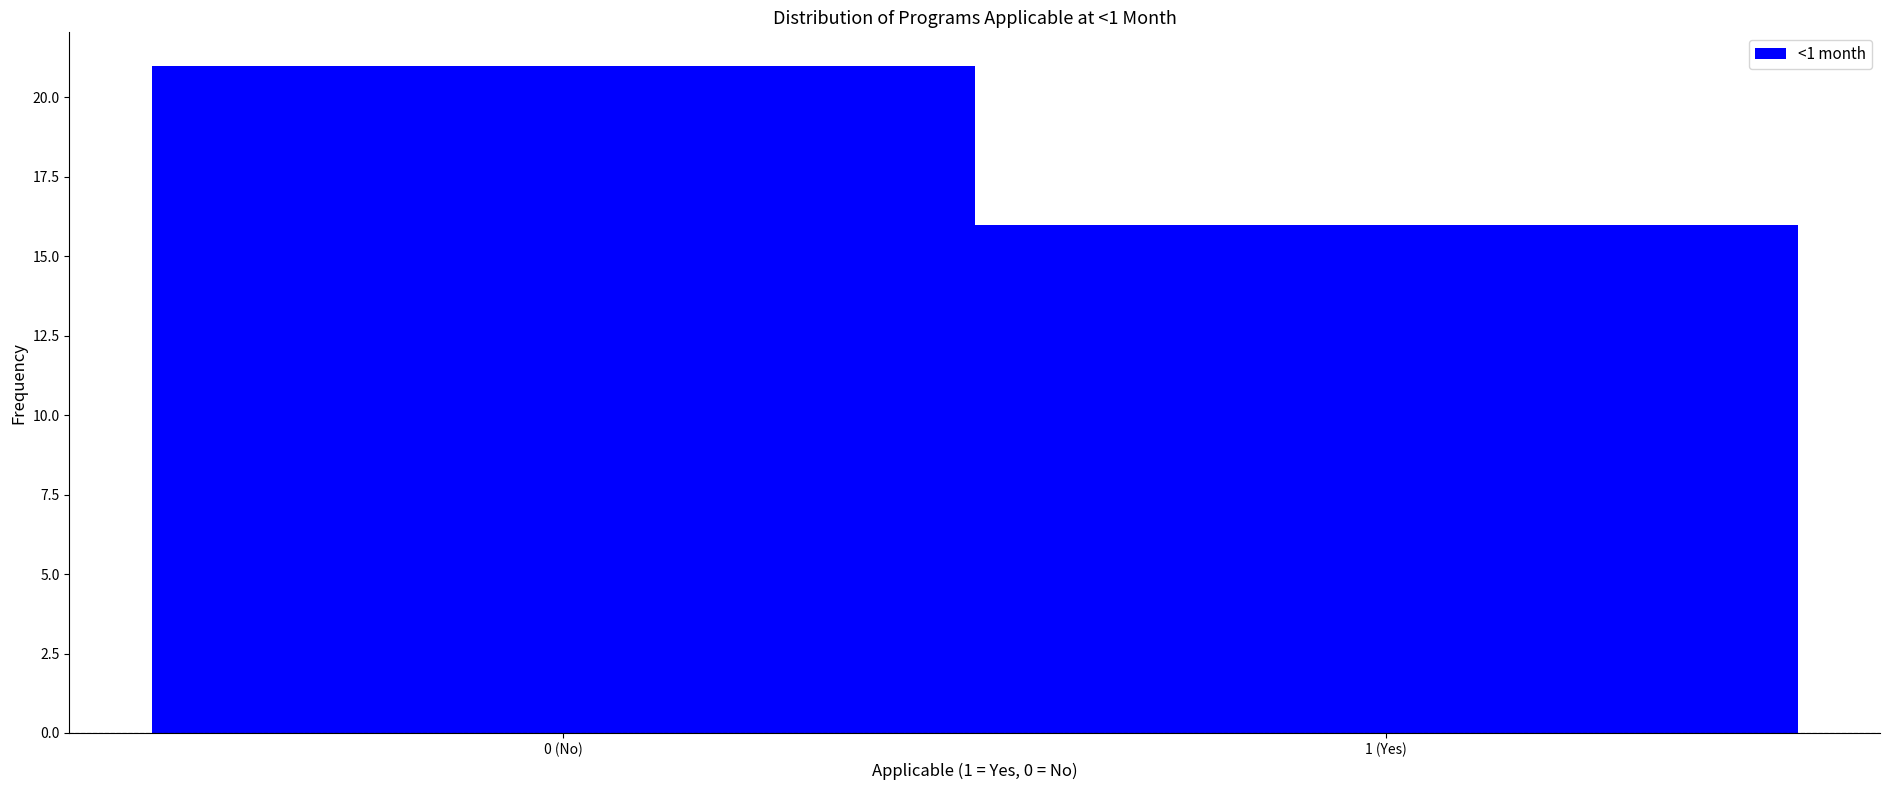

Reading left to right, what are all the values shown in this chart?

21	16